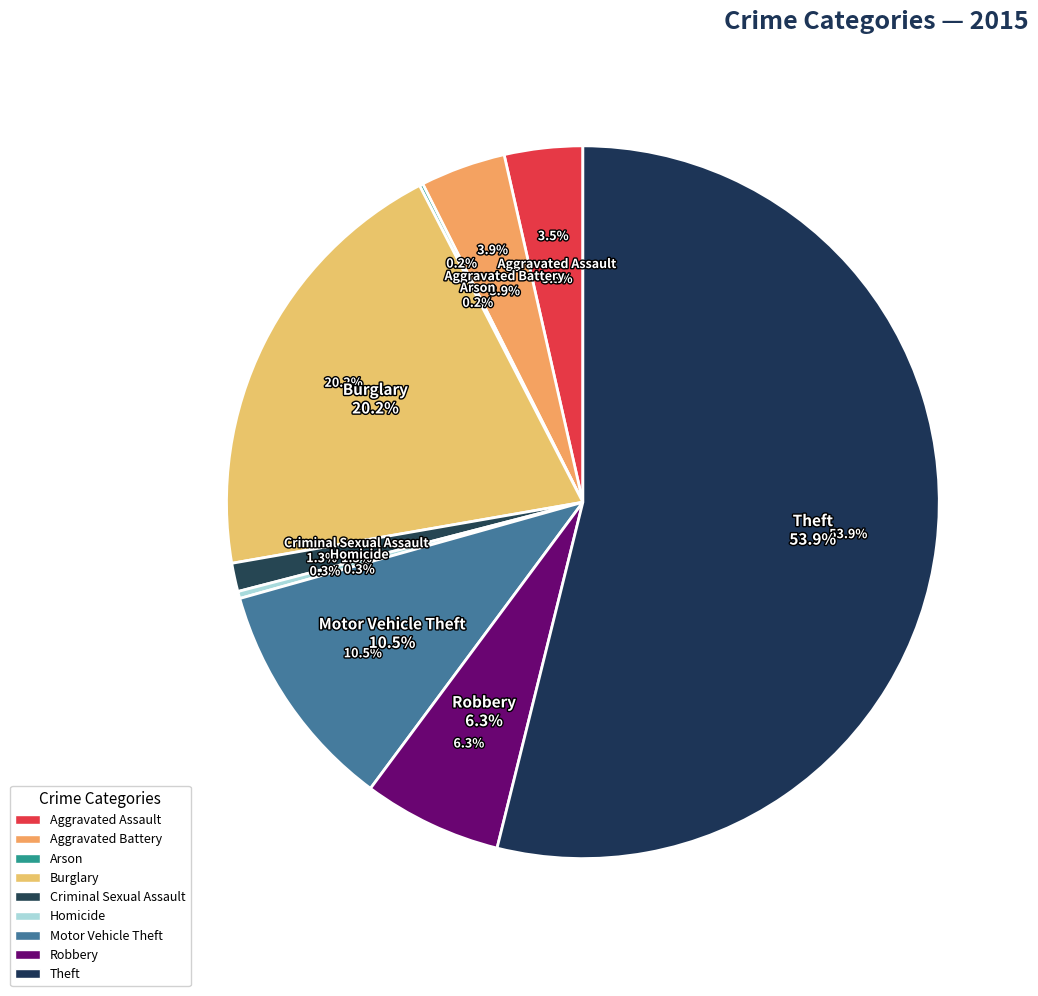

Is there any slice that represents more than half of the pie?

Yes